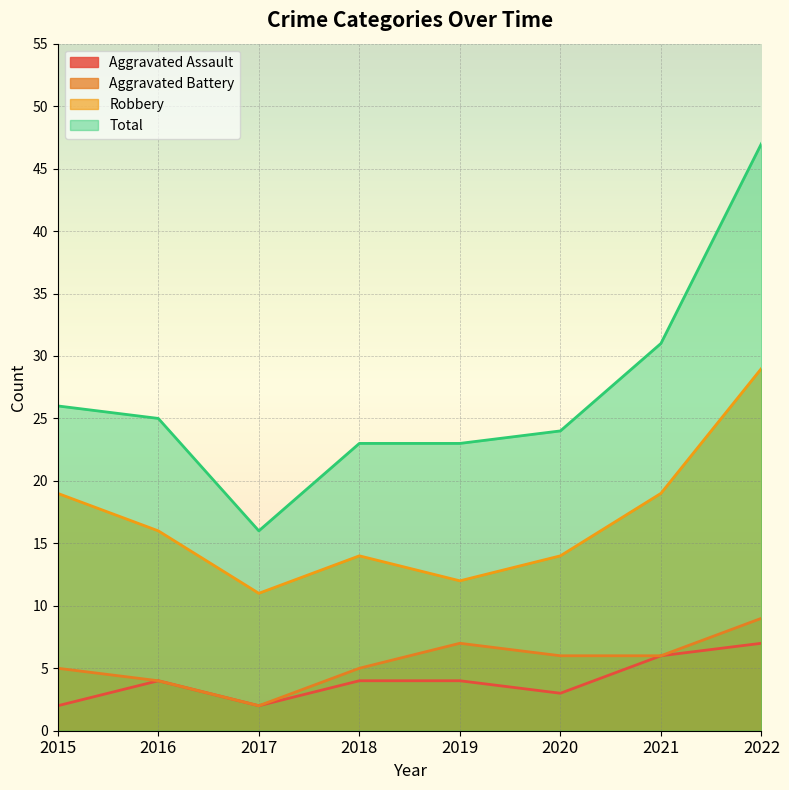

What is the difference between the maximum and minimum values in the Robbery series?

18